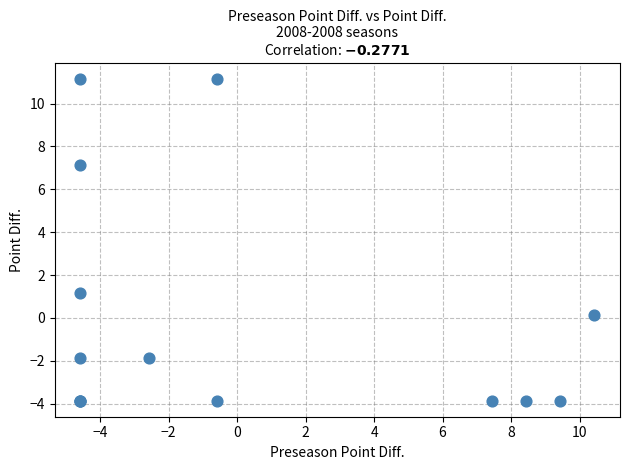

What Y value in the scatter plot is closest to 3?

1.1